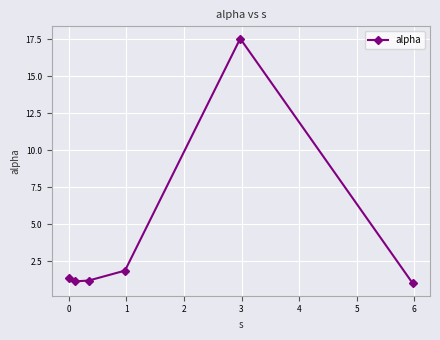

What is the minimum value shown in the chart?

1.0